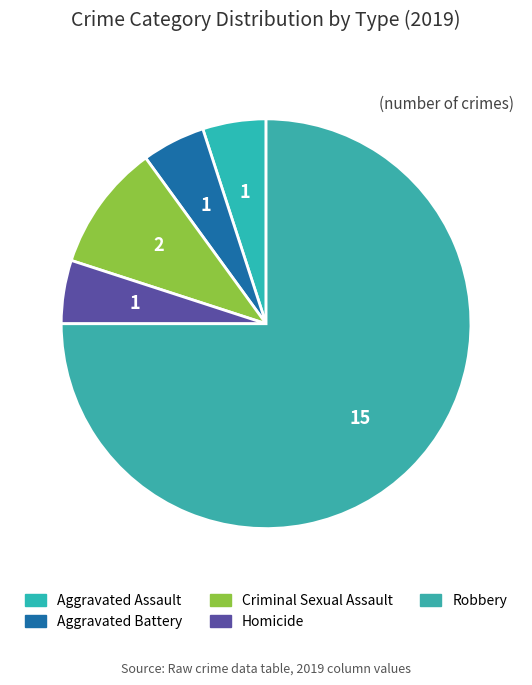

Count the number of slices in the pie.

5